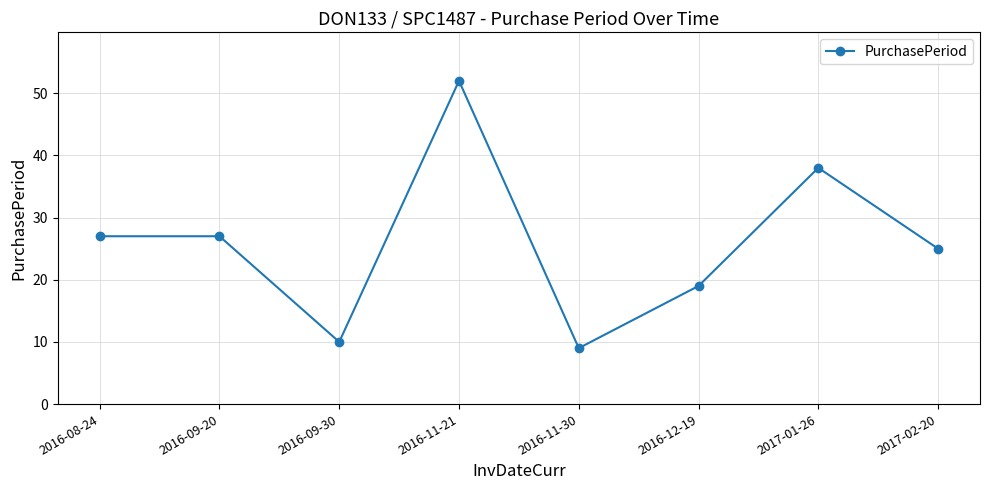

Read the value at 2016-12-19, to the nearest 5.

20